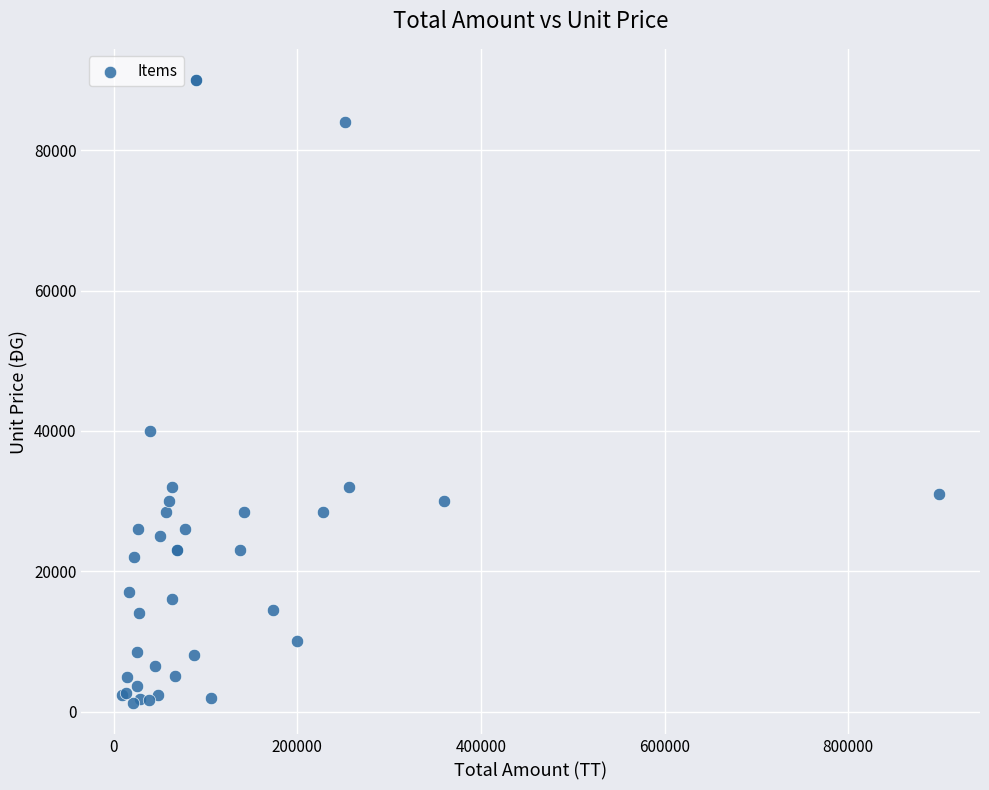

What Y value in the scatter plot is closest to 45600?

40000